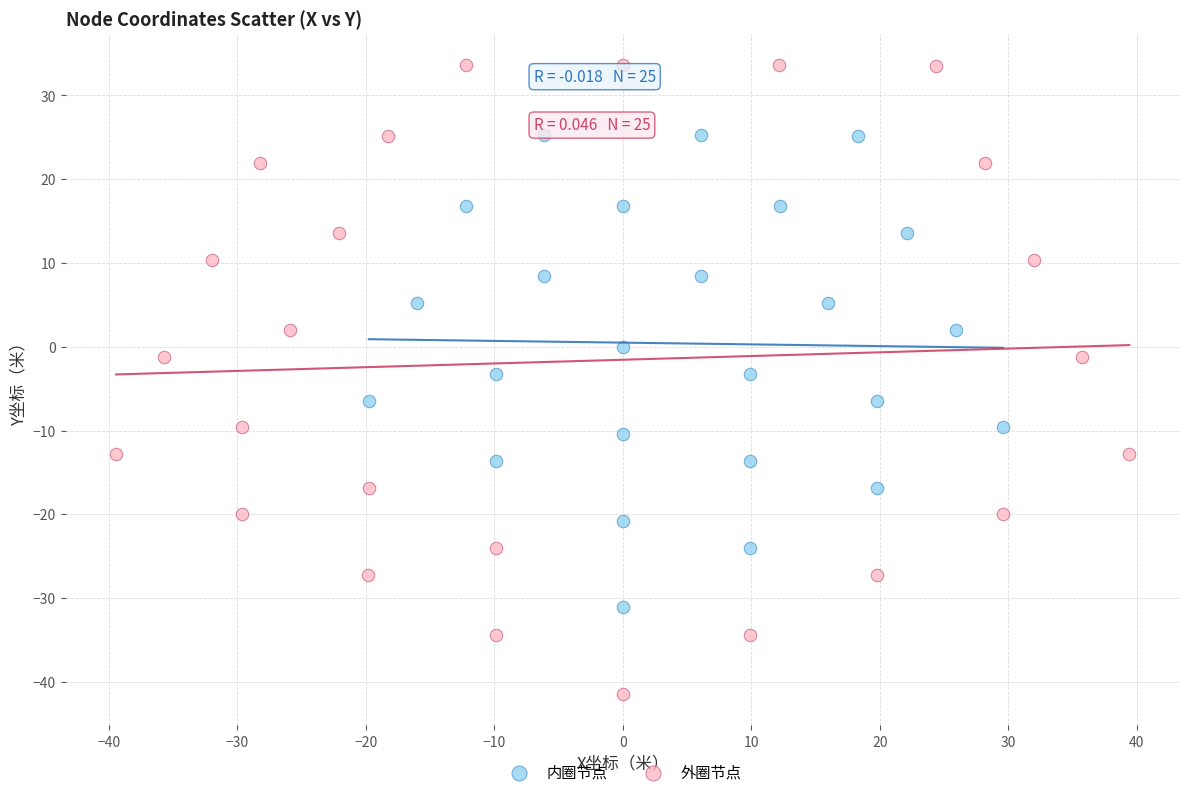

Which series reaches the minimum Y coordinate?

外圈节点